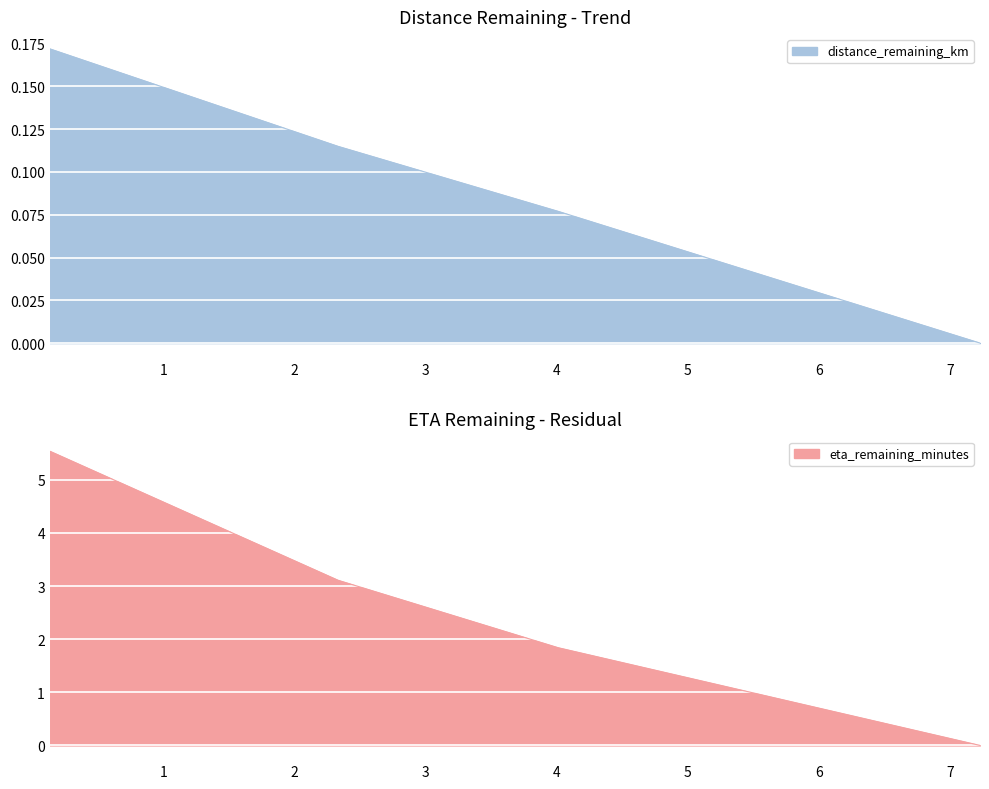

What is the value of the eta_remaining_minutes point at the 3rd from the left?

1.8